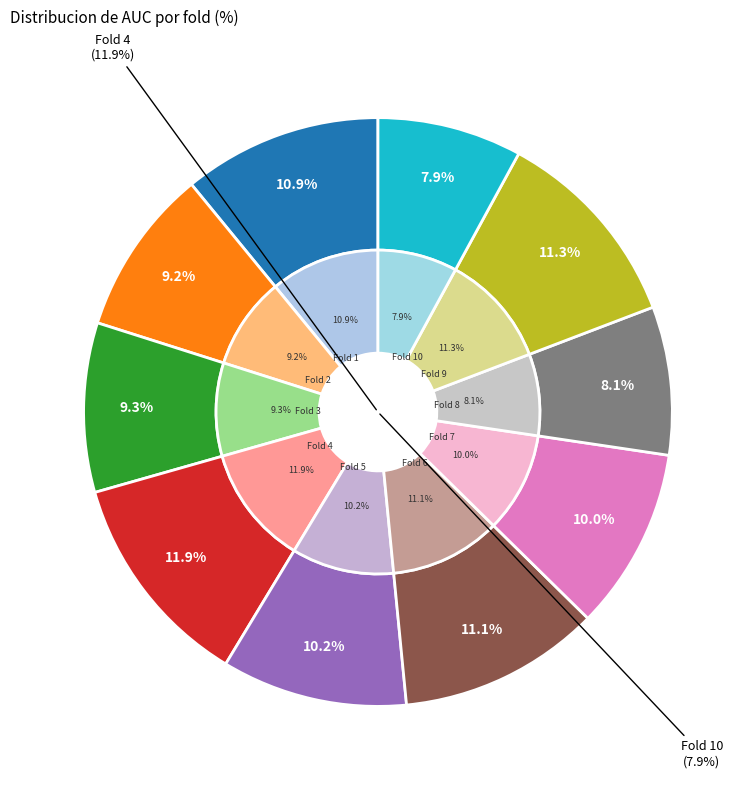

To the nearest percent, what percentage of the pie is Fold 3?

9%